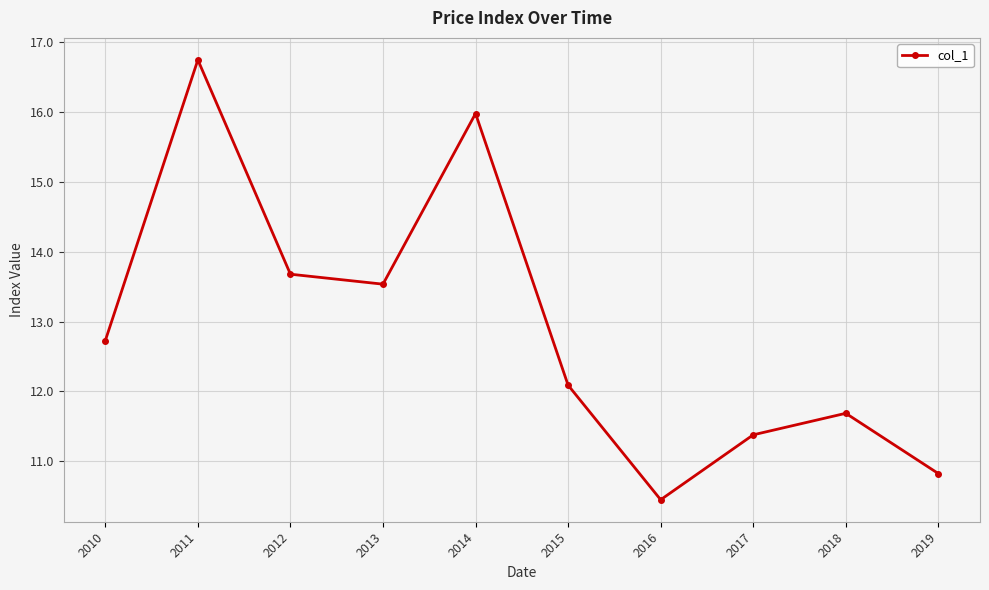

How many interior local peaks (higher than both neighbors) does the data have?

3